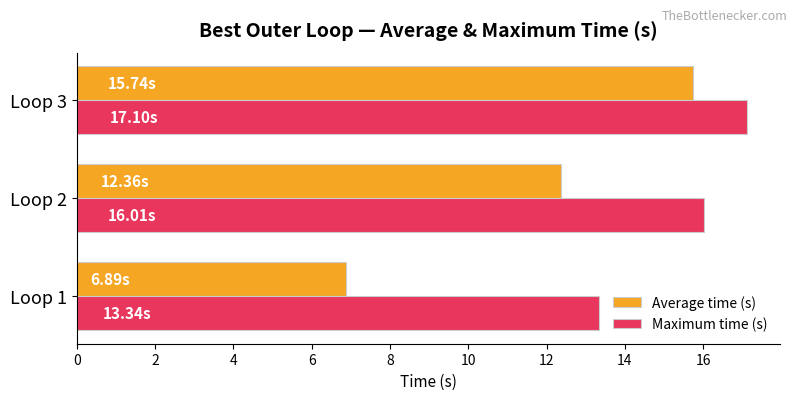

Between Loop 2 and Loop 3, which series saw the biggest shift?

Average time (s)